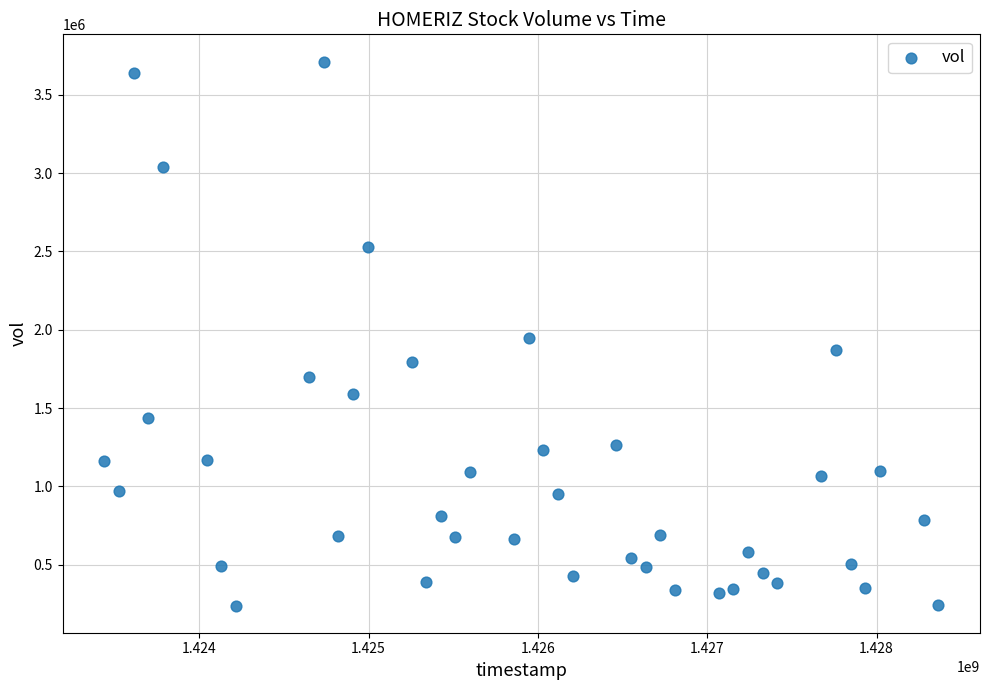

What is the range of Y values (max minus min)?

3472100